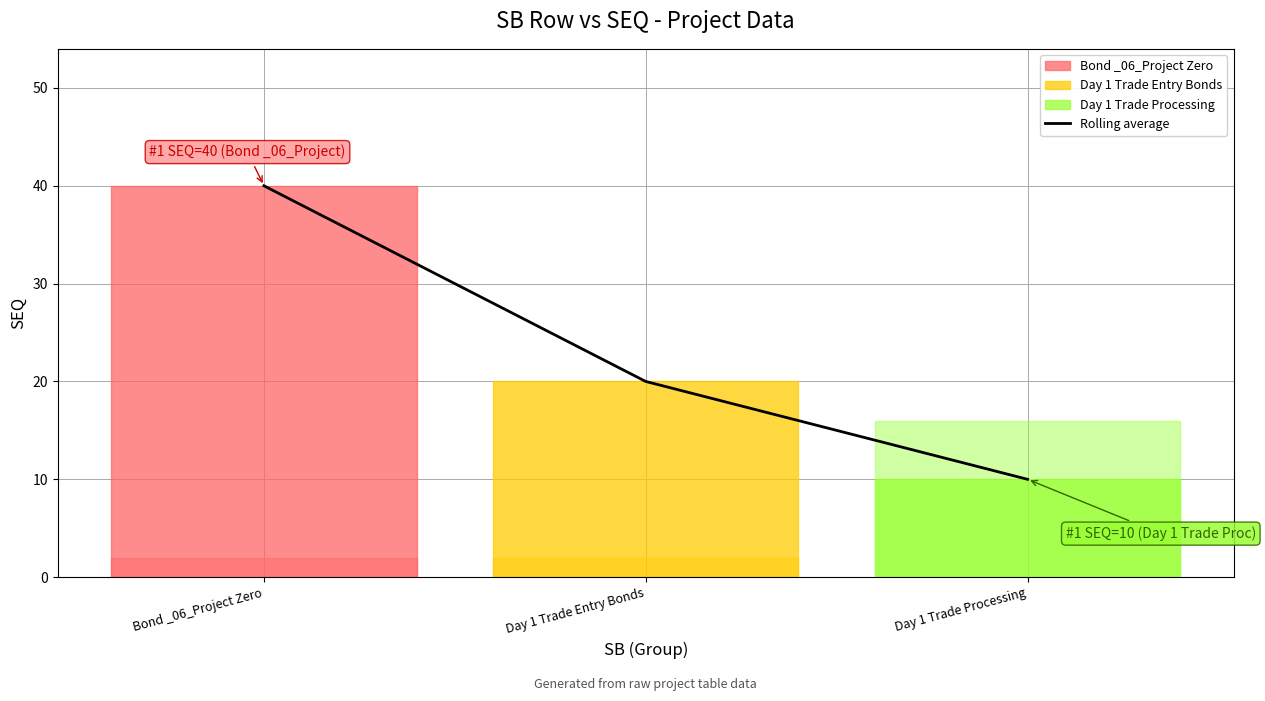

What is the change in value from Bond _06_Project Zero to Day 1 Trade Processing?

-30